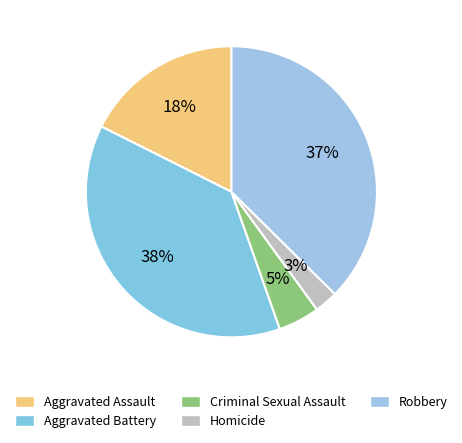

What percentage is the Aggravated Assault slice, to the nearest percent?

18%